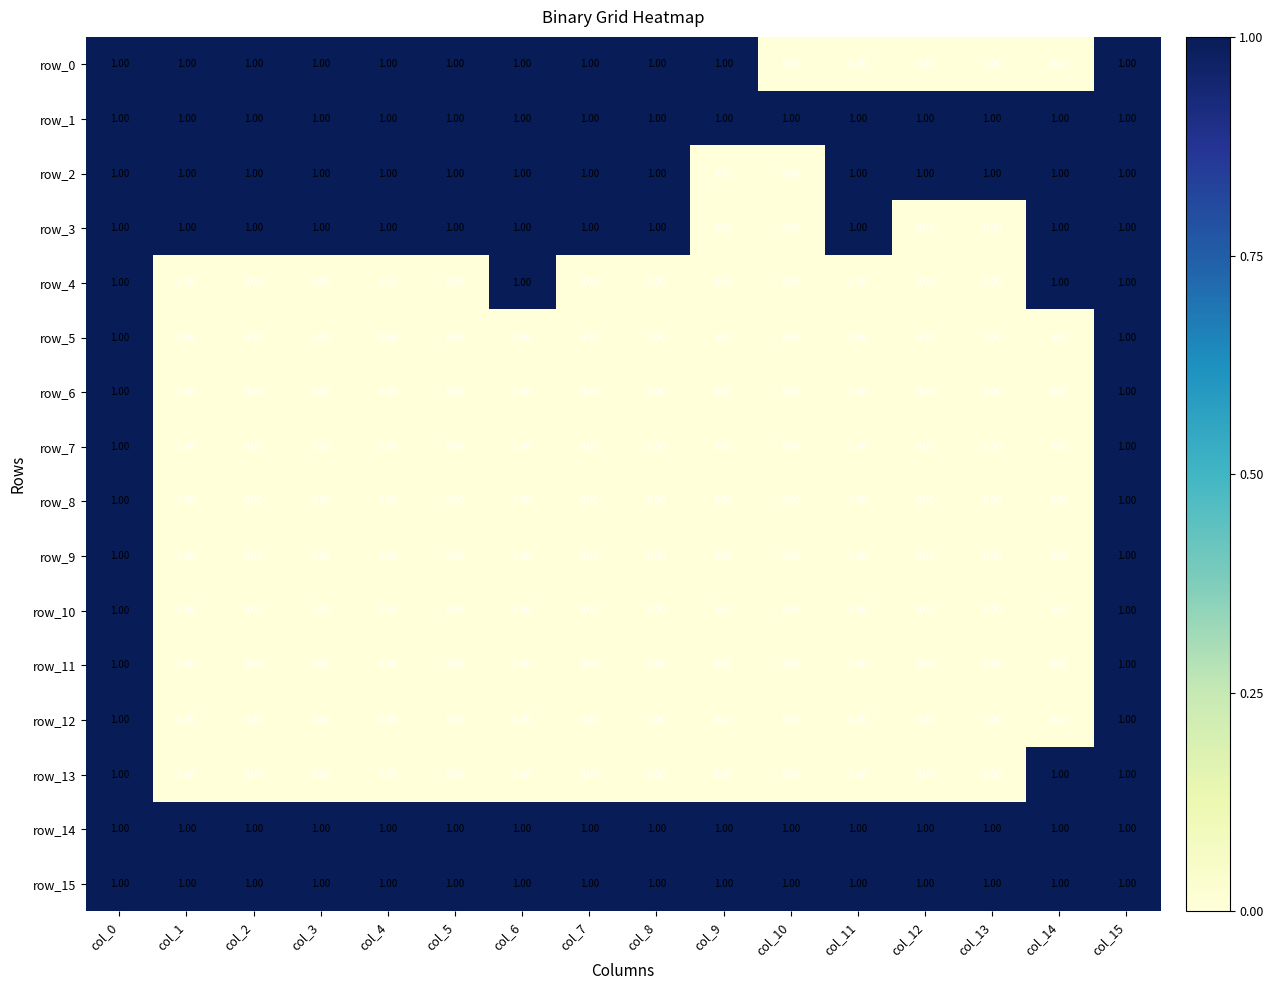

What is the sum of all row_14 values?

16